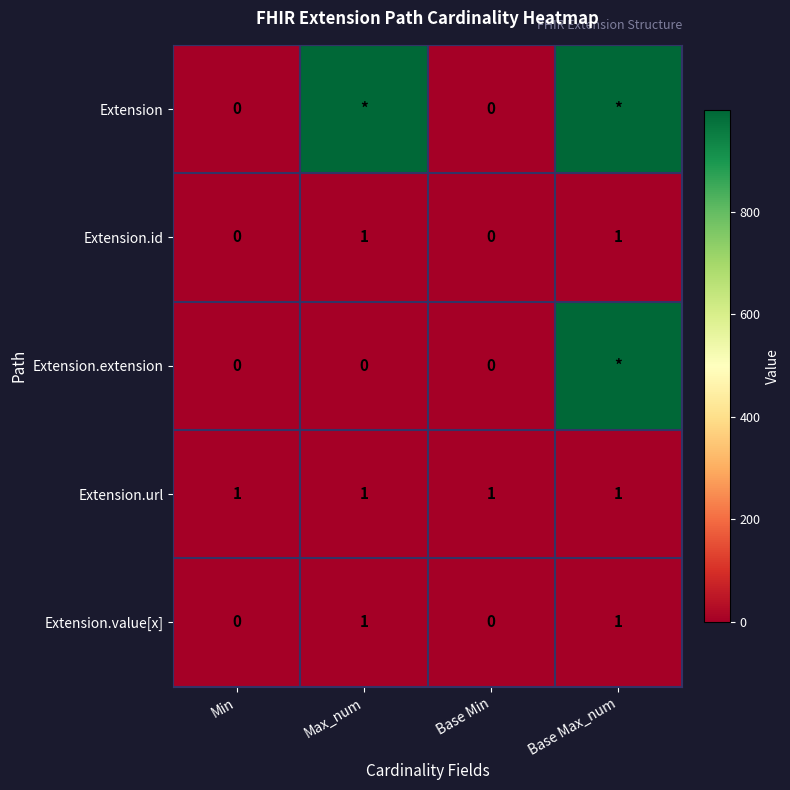

What is the sum of all Extension.url values?

4